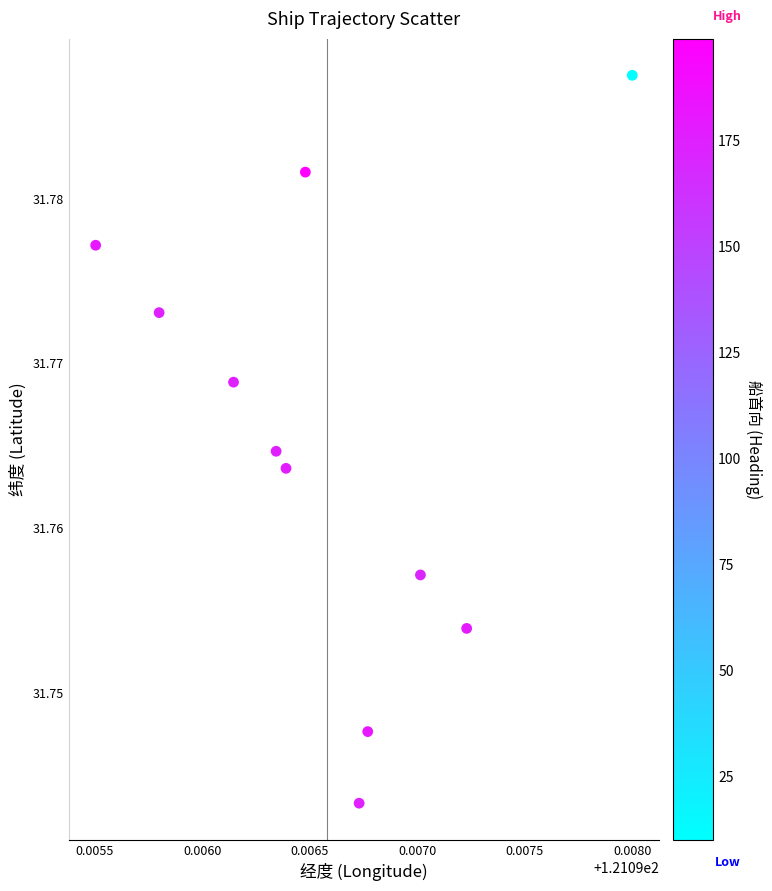

What is the average X value?

121.1